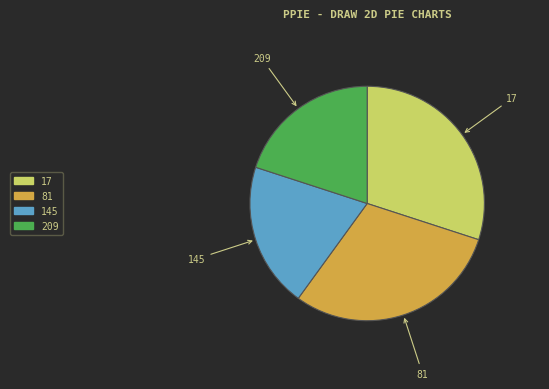

Does 209 account for over 50% of the chart?

No